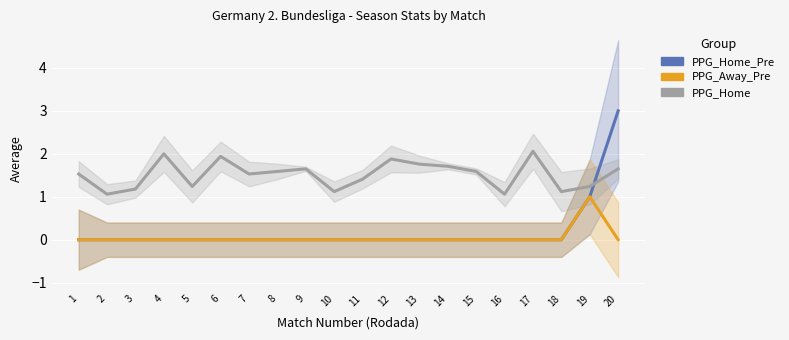

Is this an area chart (filled region under the line)?

No